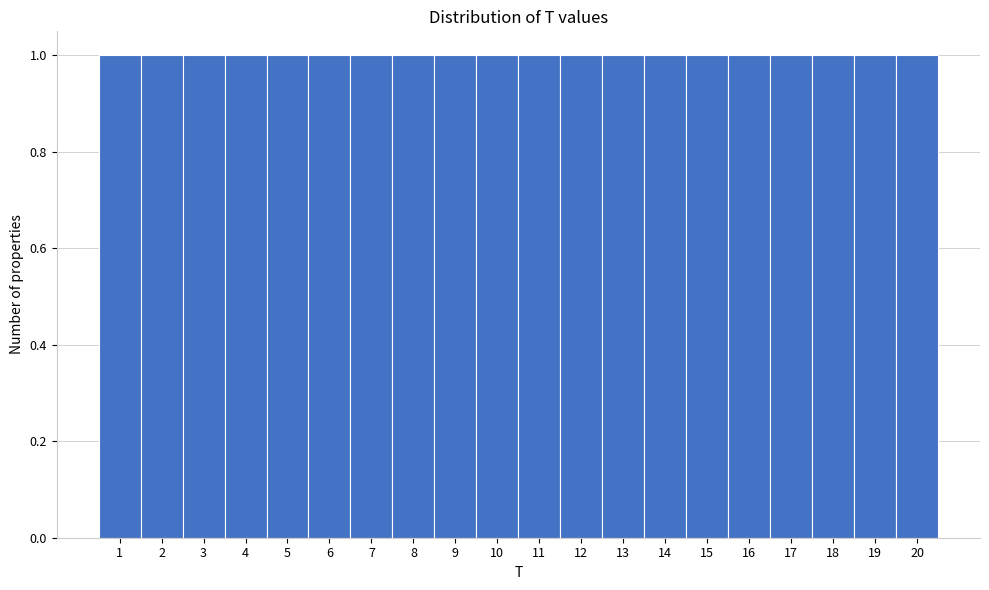

How tall is the bar that spans 7.5 to 8.5 on the x-axis? The values are not printed on the chart, so give them approximately, as read against the axis.

1